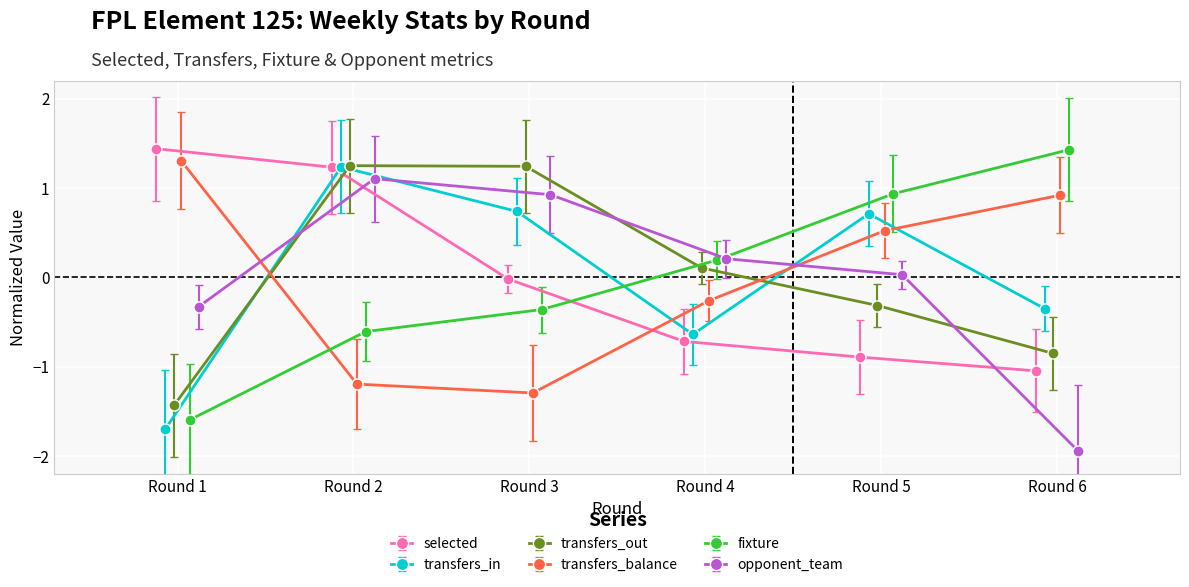

Does the chart display data point markers on the line(s)?

Yes